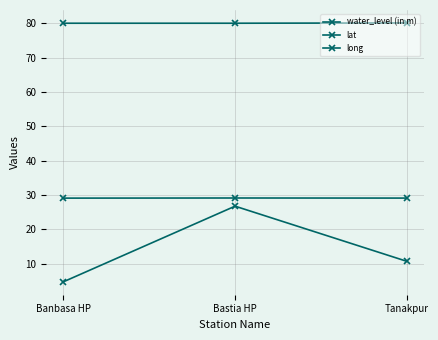

What is the label of the 1st point from the left?

Banbasa HP